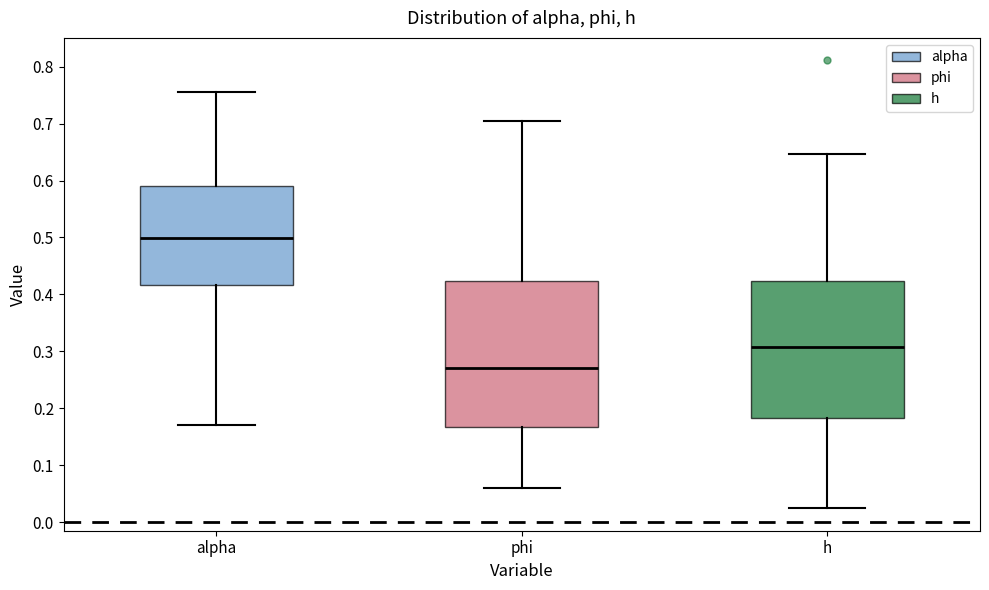

Reading left to right, transcribe this box plot: for each box, give where its median line is, the range the box spans, and where its two whiskers end, as read against the y-axis. The values are not printed on the chart, so give them approximately, as read against the axis.

alpha: median 0.50, box 0.42 to 0.59, whiskers 0.17 to 0.76
phi: median 0.27, box 0.17 to 0.42, whiskers 0.06 to 0.70
h: median 0.31, box 0.18 to 0.42, whiskers 0.02 to 0.65